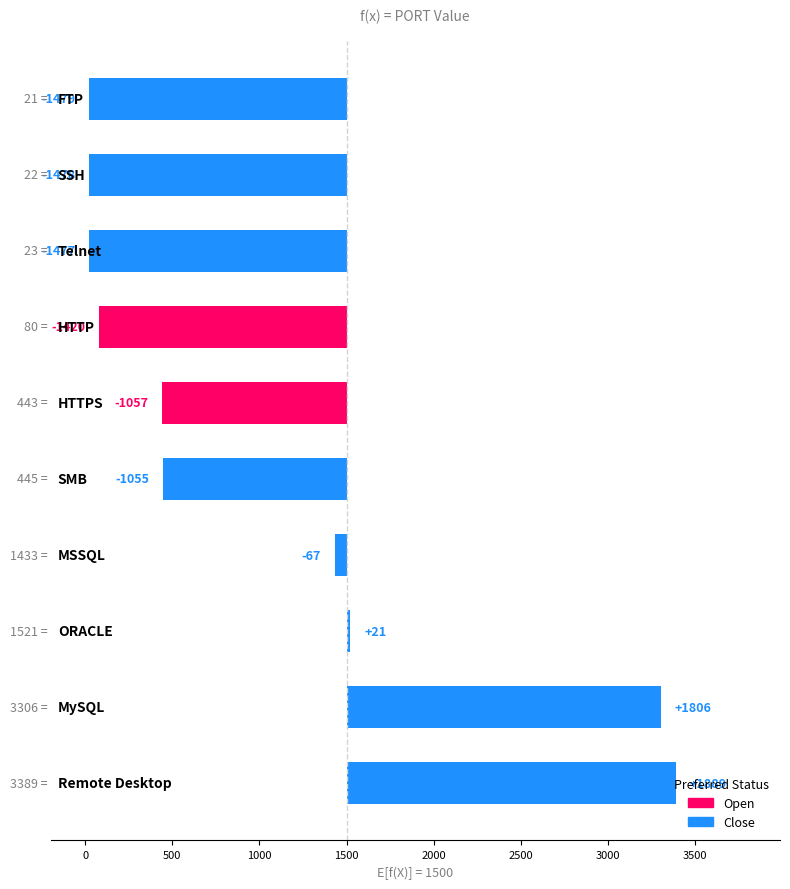

Reading left to right, list all the values displayed in this chart.

ports=21	1=22	2=23	3=80	4=443	5=445	6=1433	7=1521	8=3306	9=3389